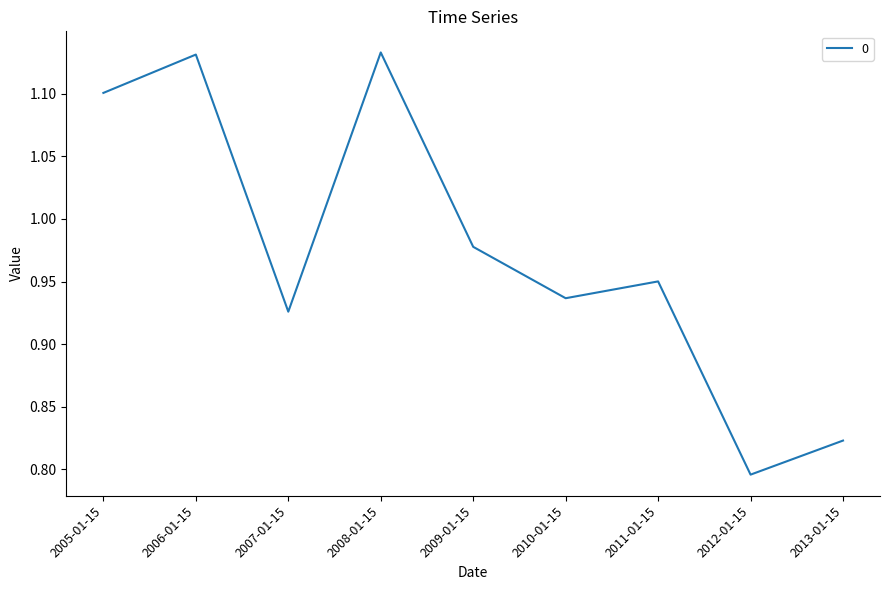

What is the sum of all values?

8.8